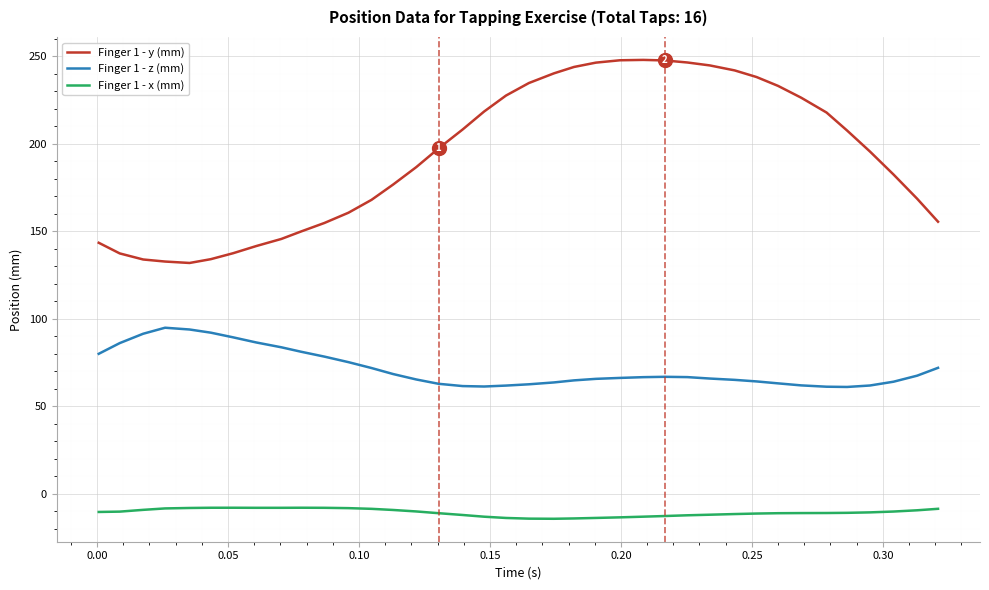

Rank the series by their average value, from highest to lowest.

Finger 1 - y (mm), Finger 1 - z (mm), Finger 1 - x (mm)